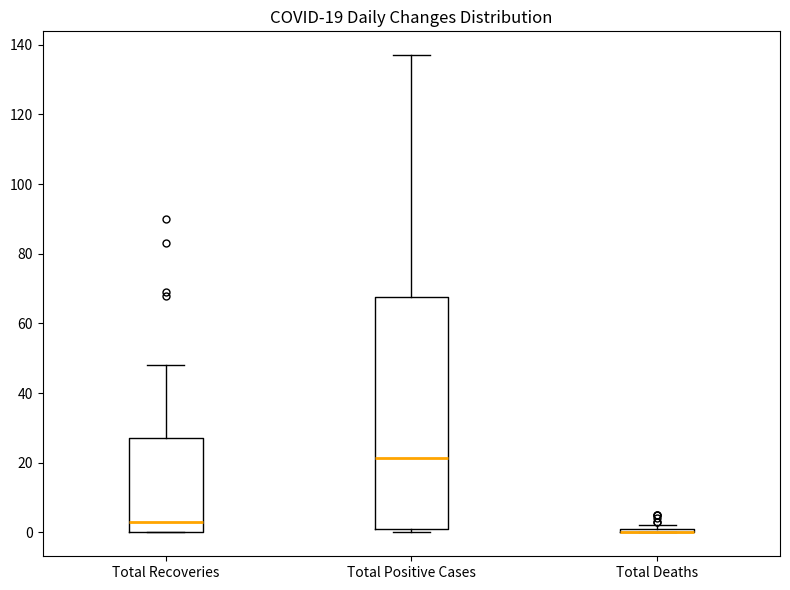

Comparing the boxes themselves (not the whiskers), which one is the tallest?

Total Positive Cases